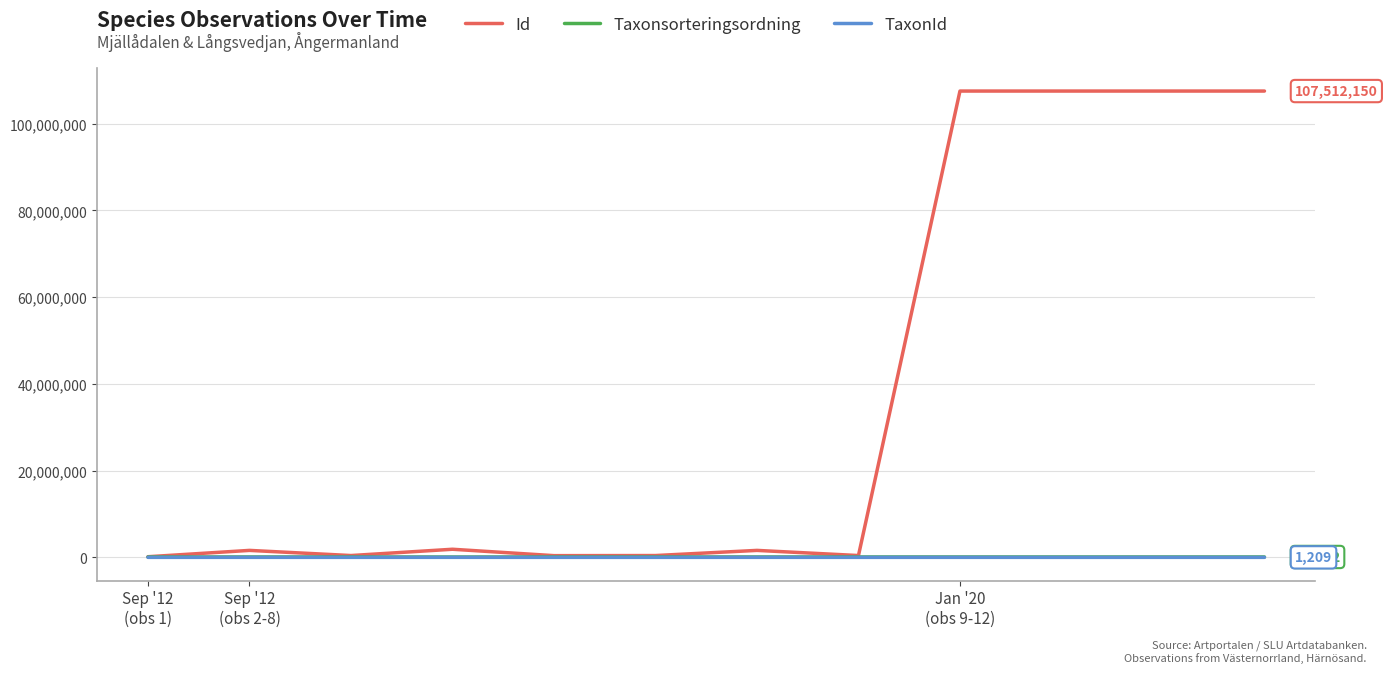

Which series has the largest total across all categories?

Id